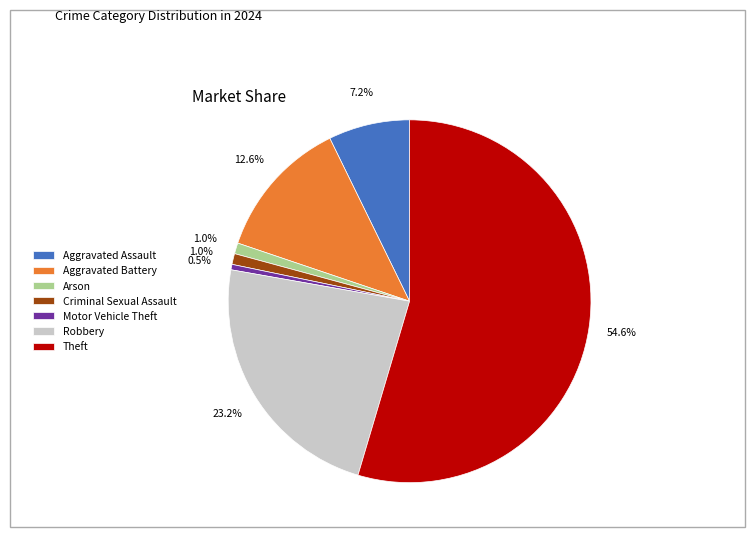

Count the number of slices in the pie.

7